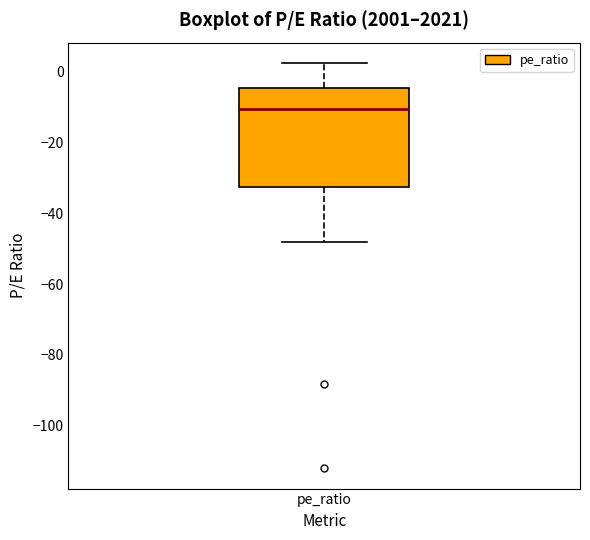

Read this box plot against the y-axis: the position of the median line, the range covered by the box, and the ends of both whiskers. The values are not printed on the chart, so give them approximately, as read against the axis.

median -10, box -32 to -4, whiskers -48 to 2